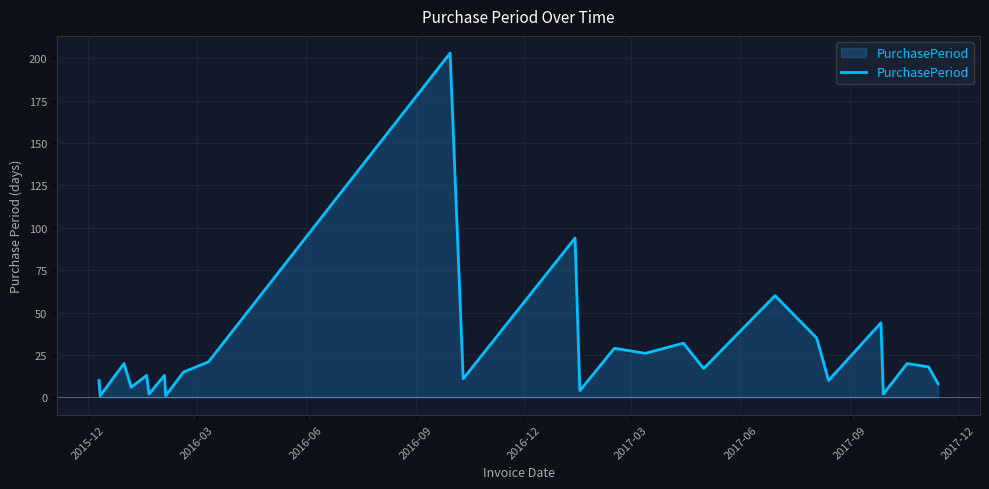

Reading right to left, what are all the values shown in this chart?

8	18	20	2	44	10	35	60	17	32	26	29	4	94	11	203	21	15	1	13	2	13	6	20	1	10